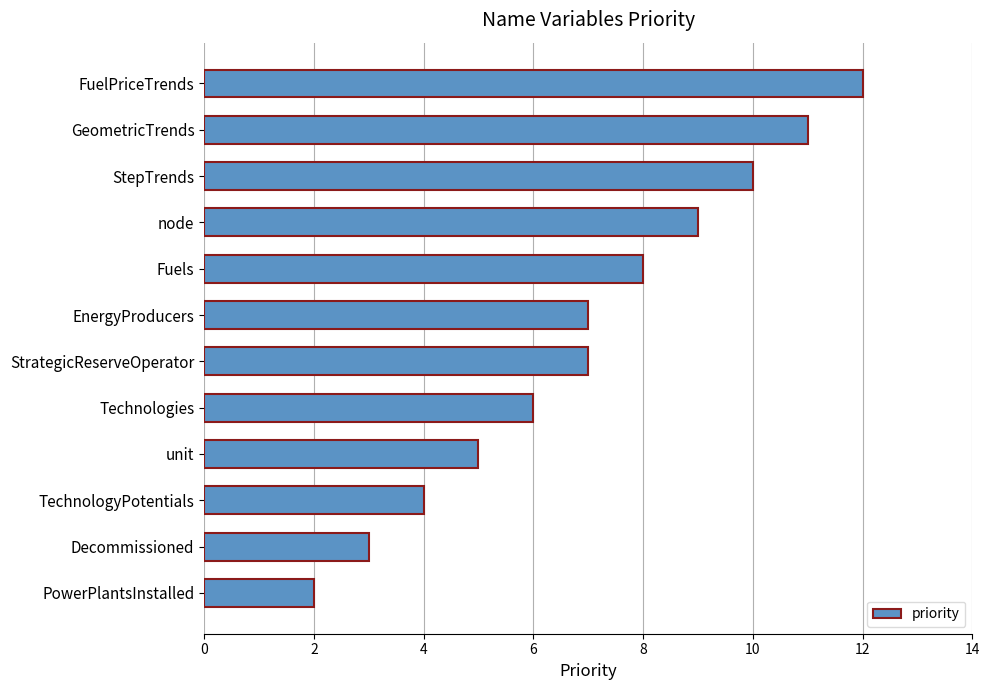

What is the greatest value displayed?

12